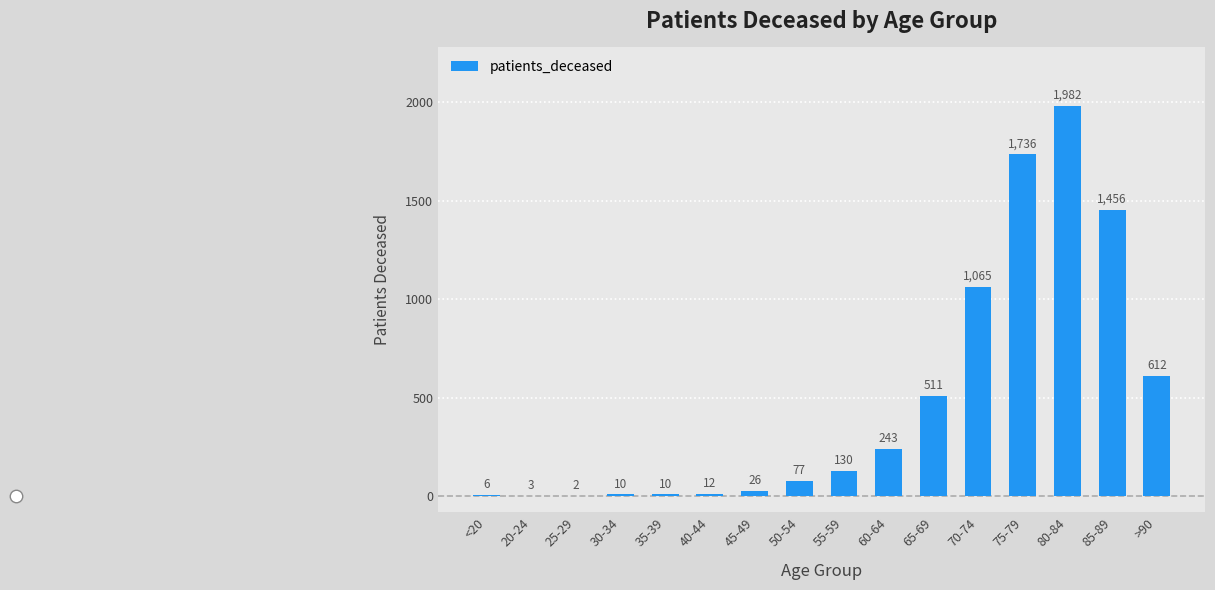

Between 65-69 and 45-49, which is larger?

65-69